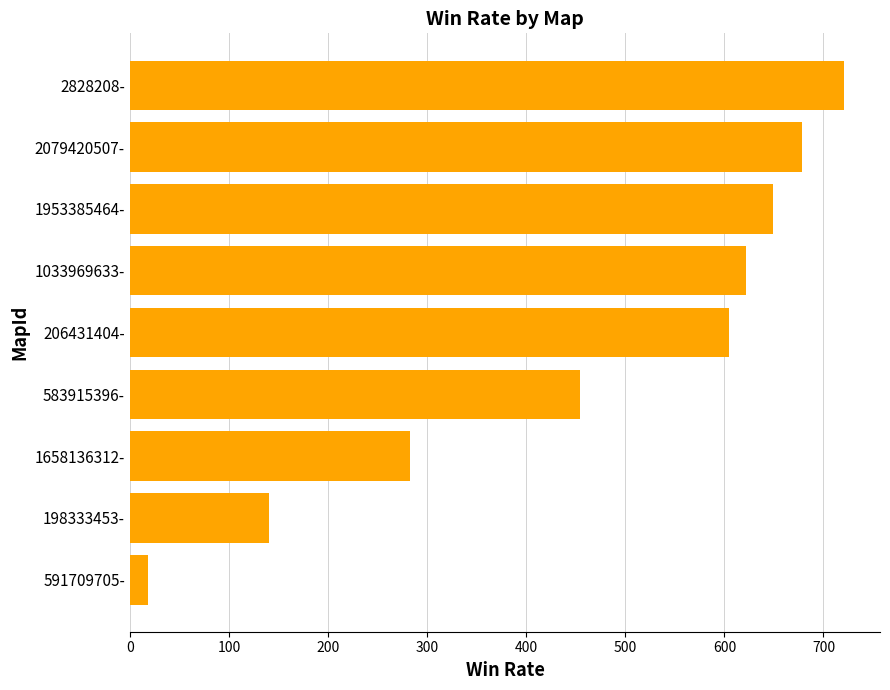

How many bars are there in total?

9